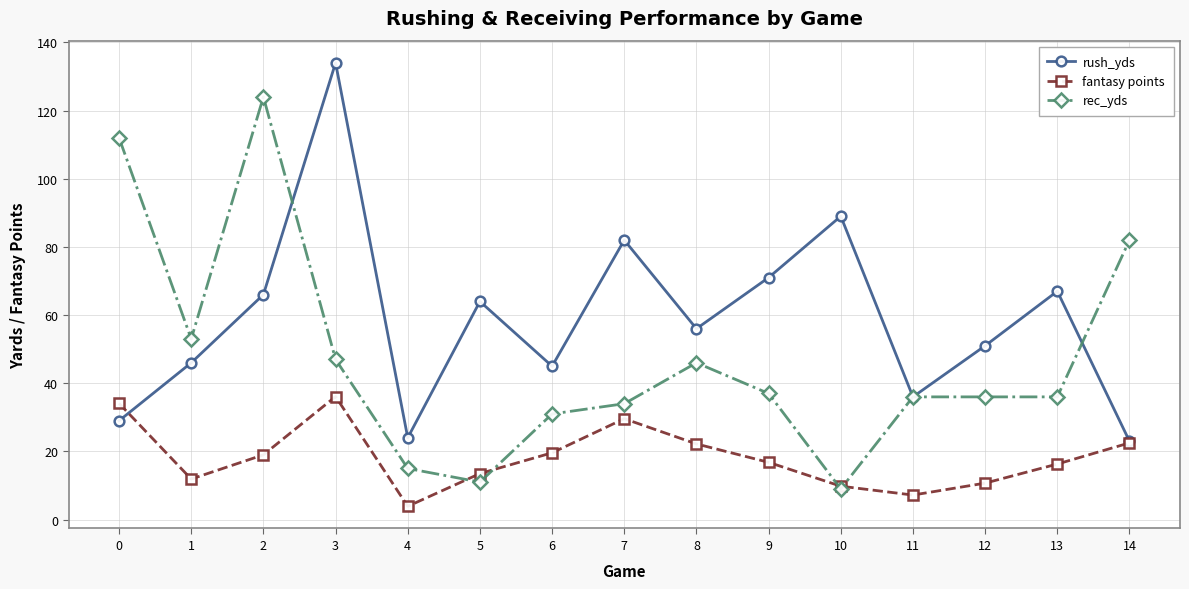

What value does the fantasy points series have at 0?

34.1